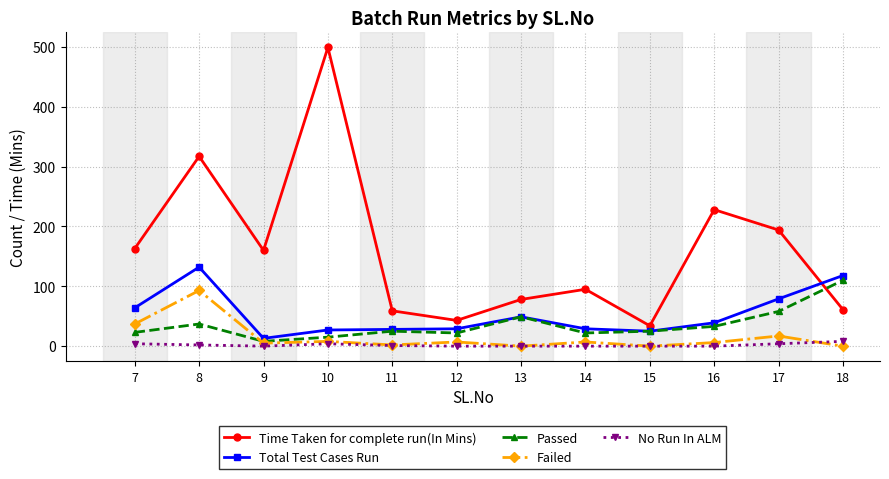

True or false: Total Test Cases Run and No Run In ALM cross at least once.

False